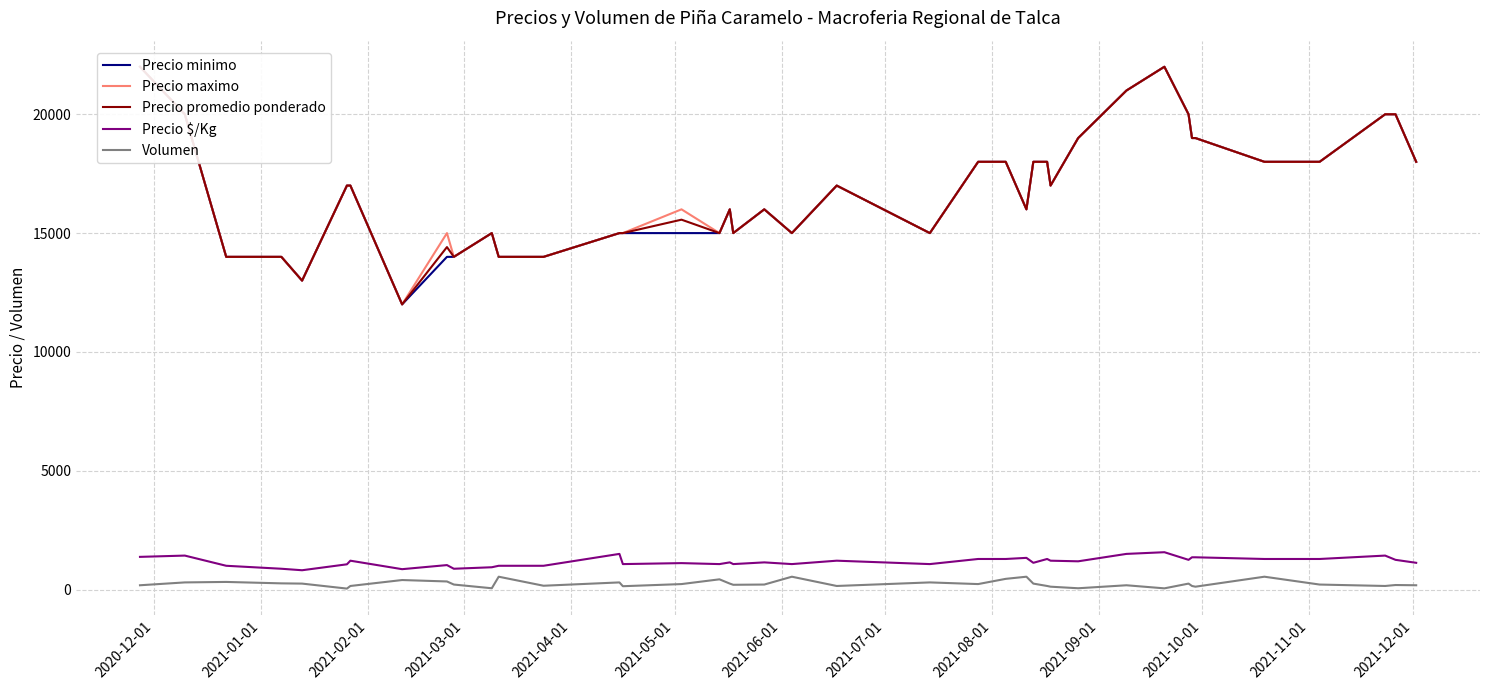

How many data points does each series have?

40